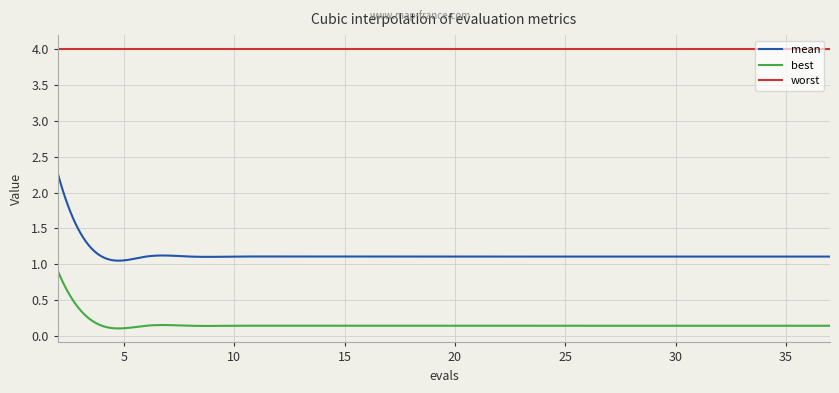

Rank the series by their average value, from lowest to highest.

best, mean, worst